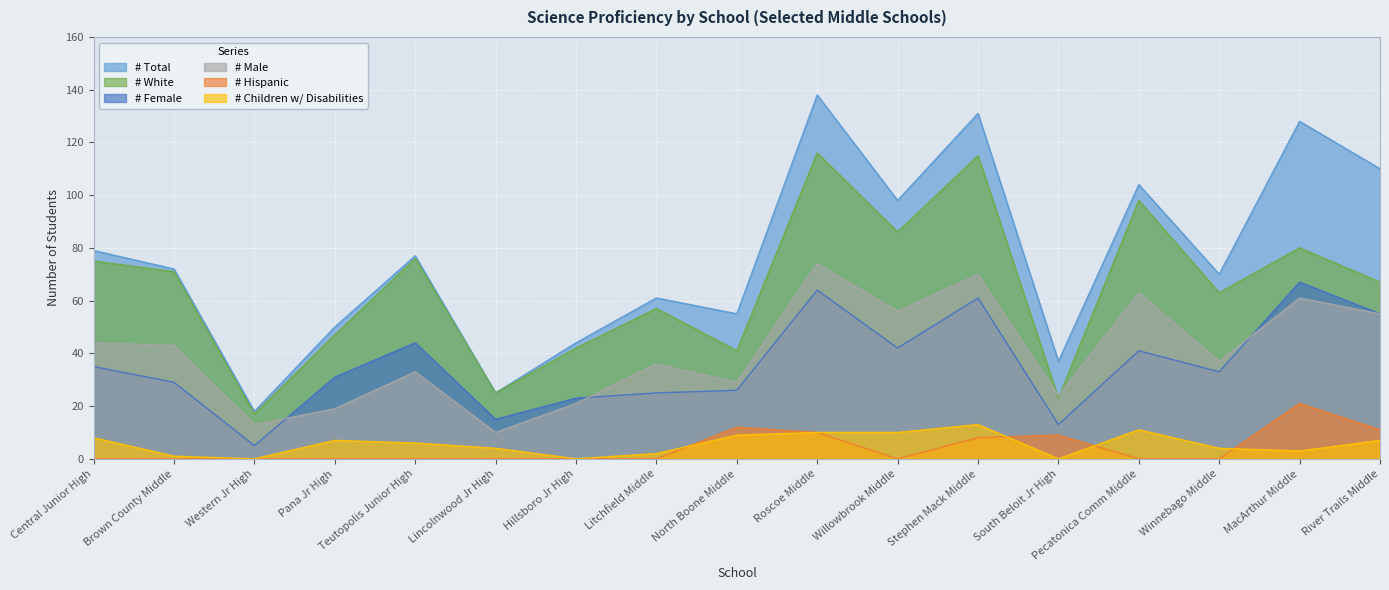

The # Male series shows 33 at Pana Jr High. True or false?

False